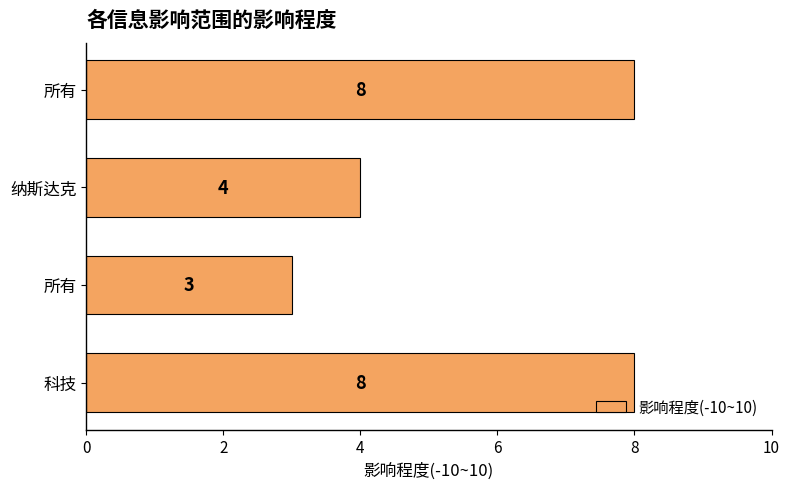

What is the difference between the maximum and minimum values?

5